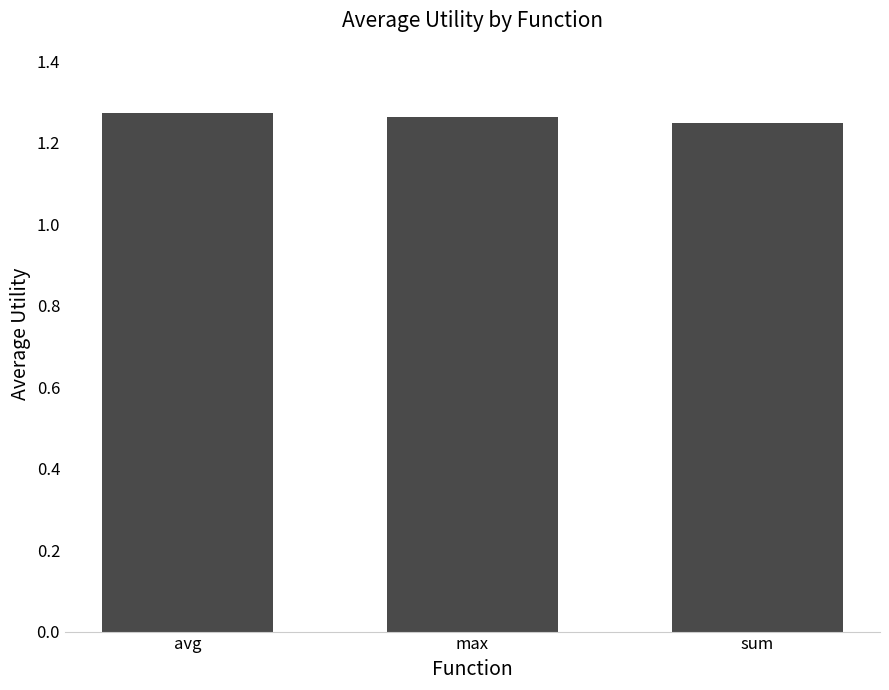

What is the label of the 2nd bar from the left?

max